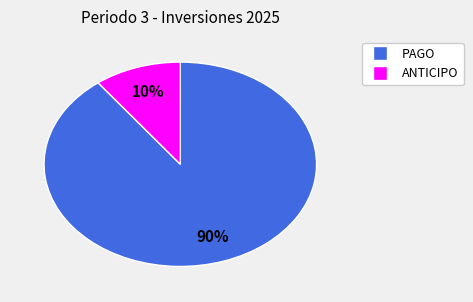

Is there a majority slice in this chart?

Yes